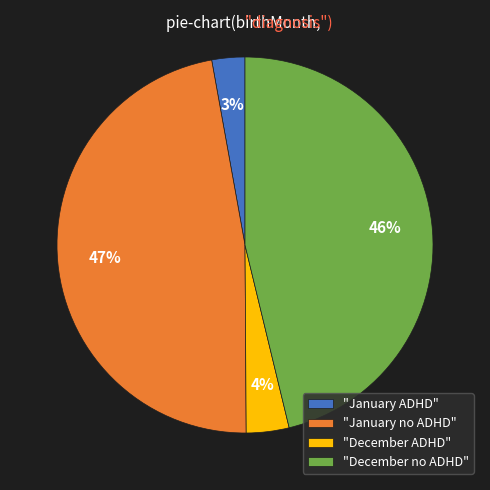

What is the smallest slice in the pie chart?

"January ADHD"